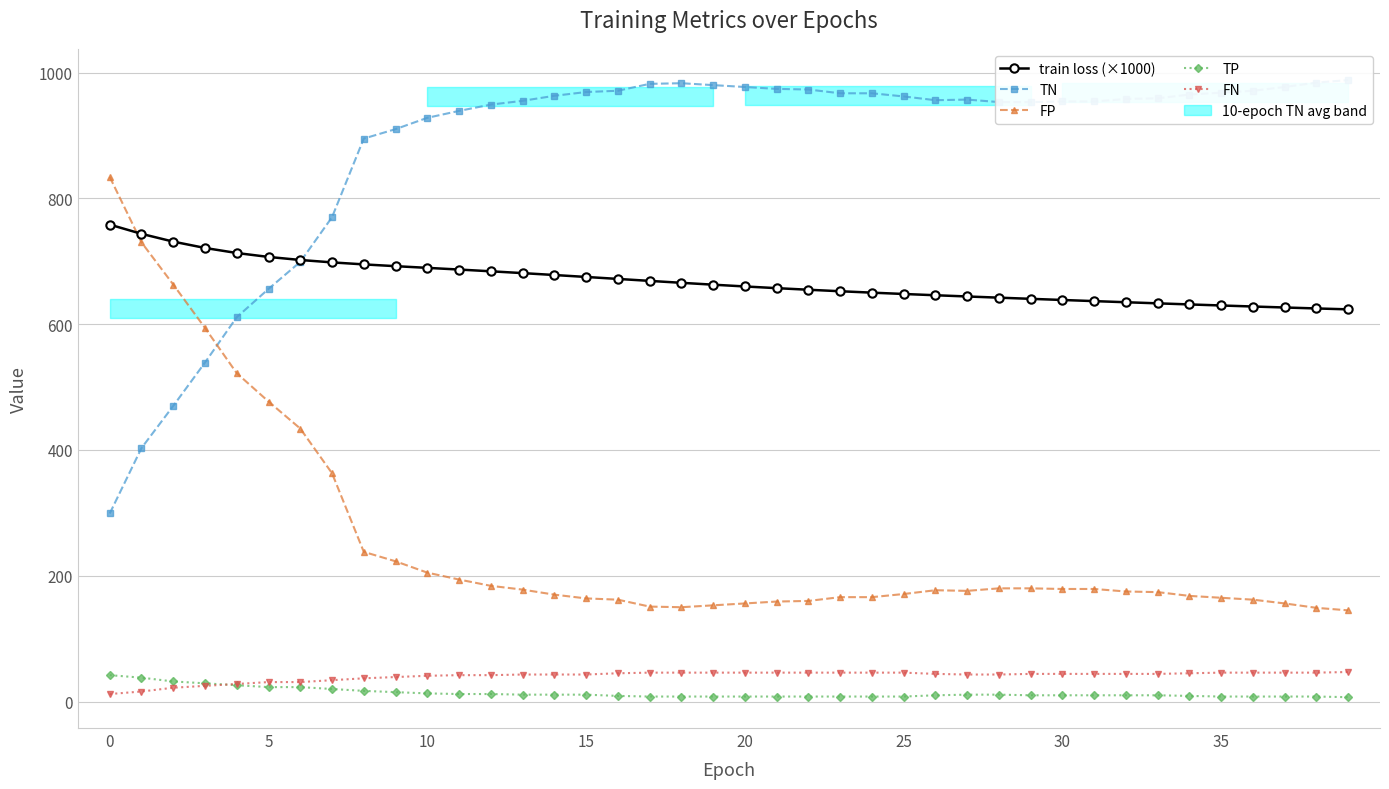

True or false: FN has more than 1 interior local peaks.

False